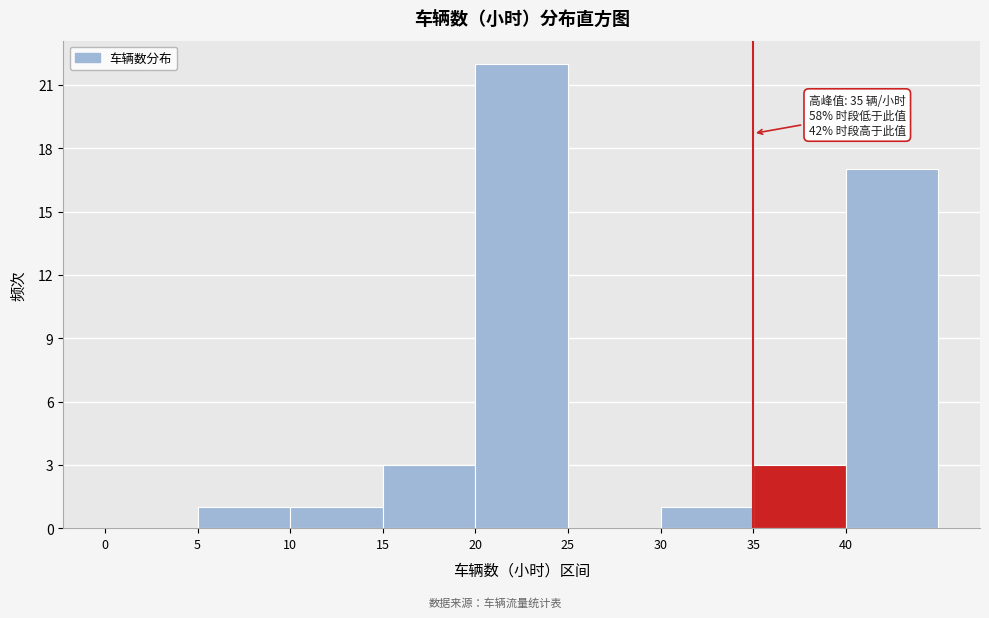

Over which range of the x-axis is the bar tallest?

20 to 25